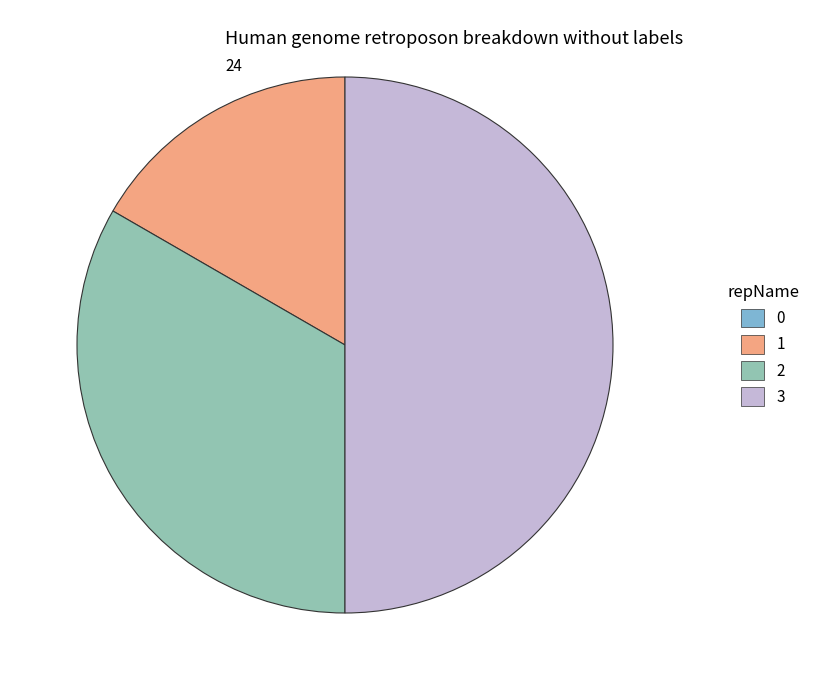

Between 3 and 1, which is larger?

3